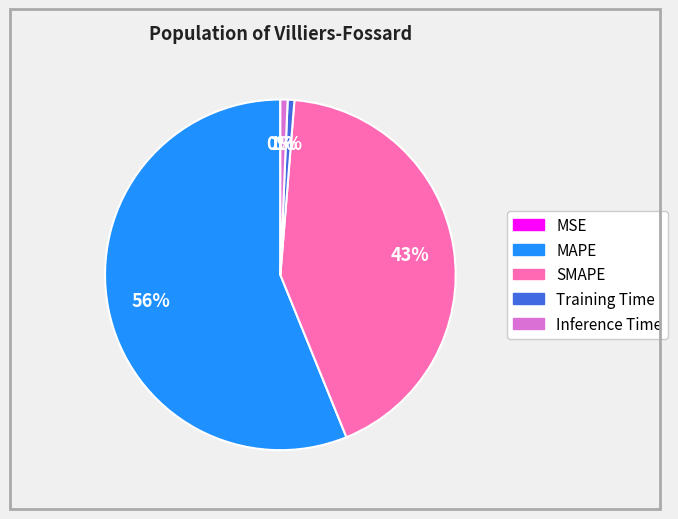

Which category accounts for the majority?

MAPE